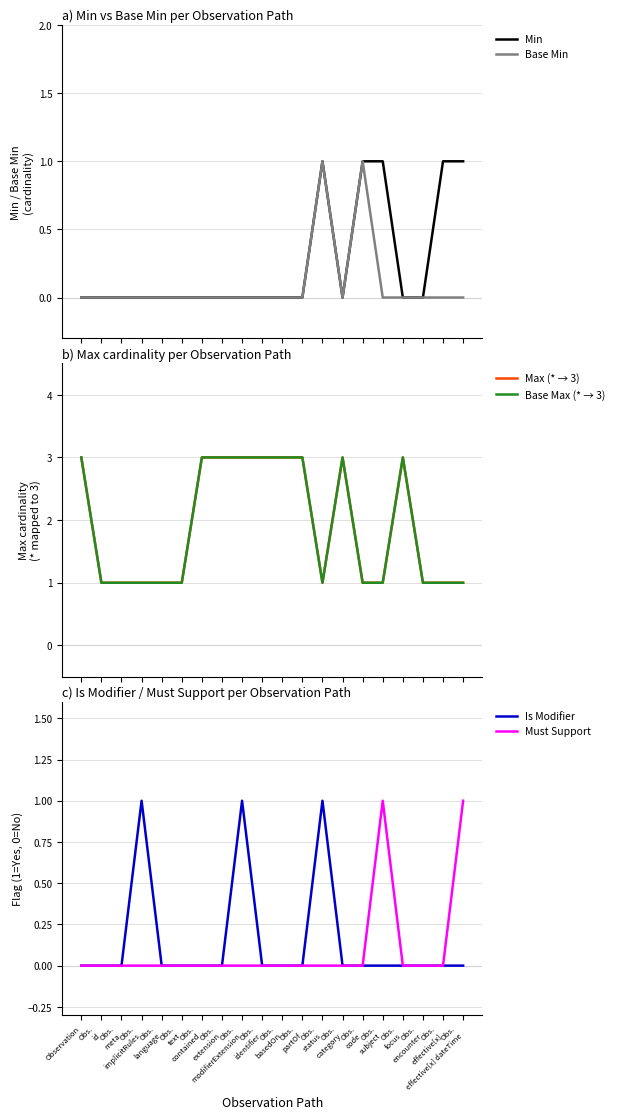

True or false: Max (* → 3) and Must Support intersect in this chart.

False